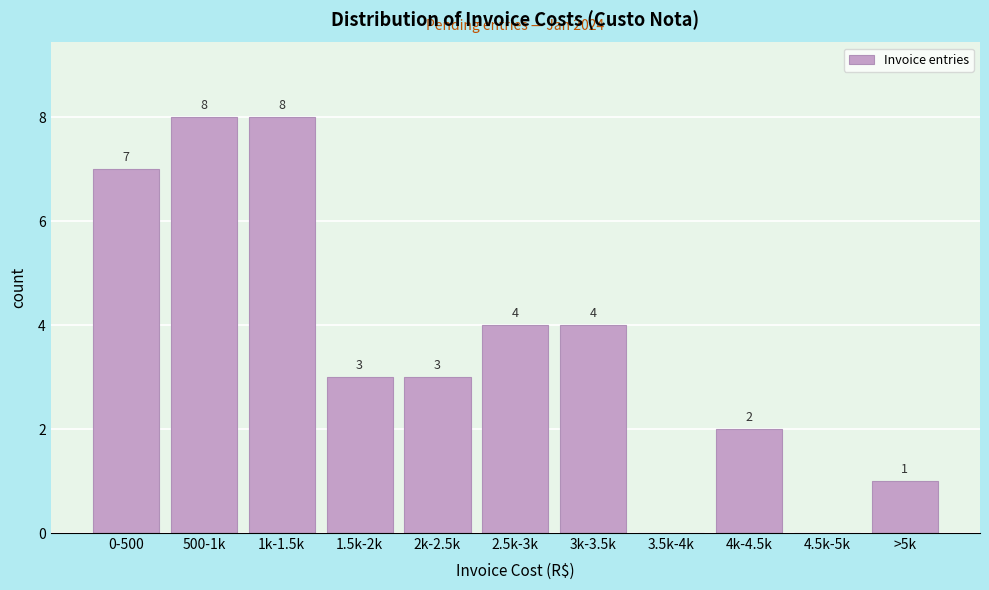

Reading left to right, list all the values displayed in this chart.

0-500=7	500-1k=8	1k-1.5k=8	1.5k-2k=3	2k-2.5k=3	2.5k-3k=4	3k-3.5k=4	3.5k-4k=0	4k-4.5k=2	4.5k-5k=0	>5k=1